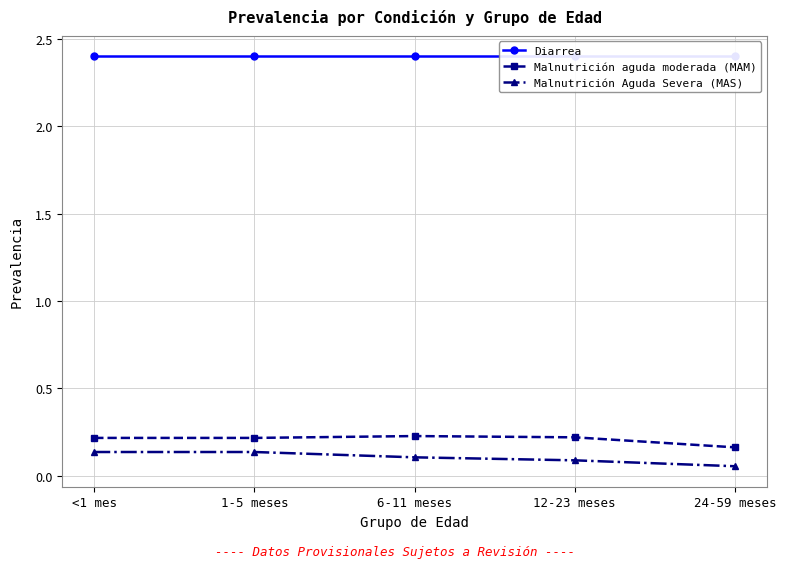

How many Malnutrición Aguda Severa (MAS) values are between 0 and 1?

5